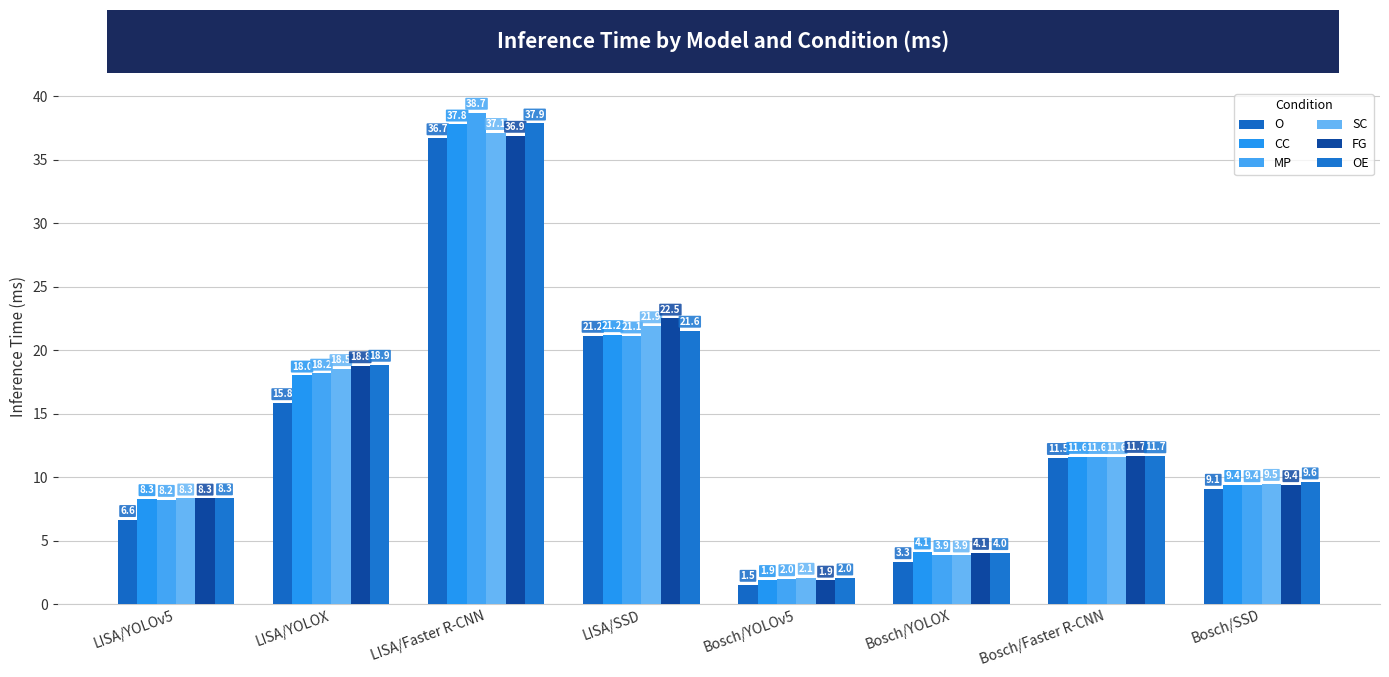

What are all the series names shown in the legend?

O, CC, MP, SC, FG, OE